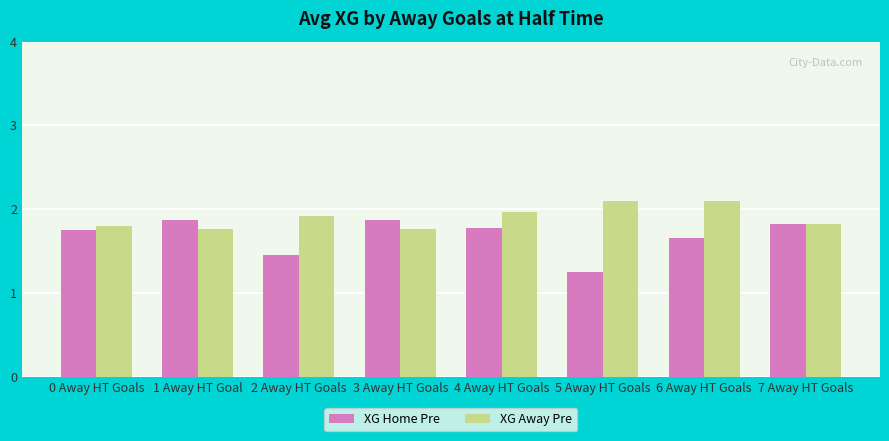

What is the highest value of the XG Away Pre series?

2.1